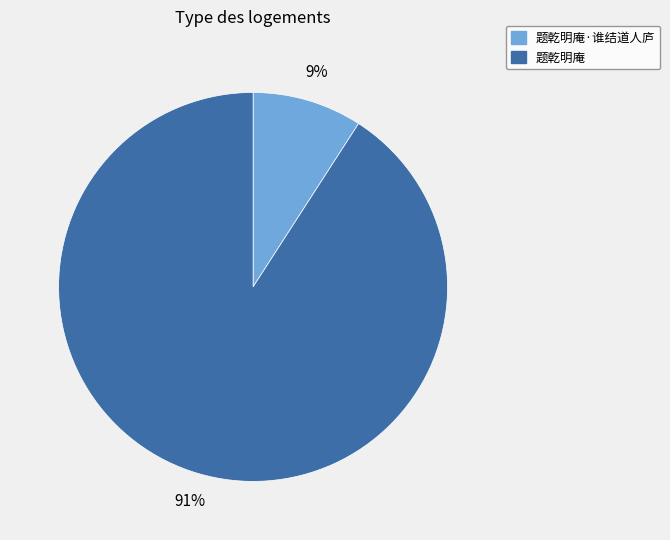

To the nearest percent, what is the difference between the 题乾明庵 and 题乾明庵·谁结道人庐 slice percentages?

82%